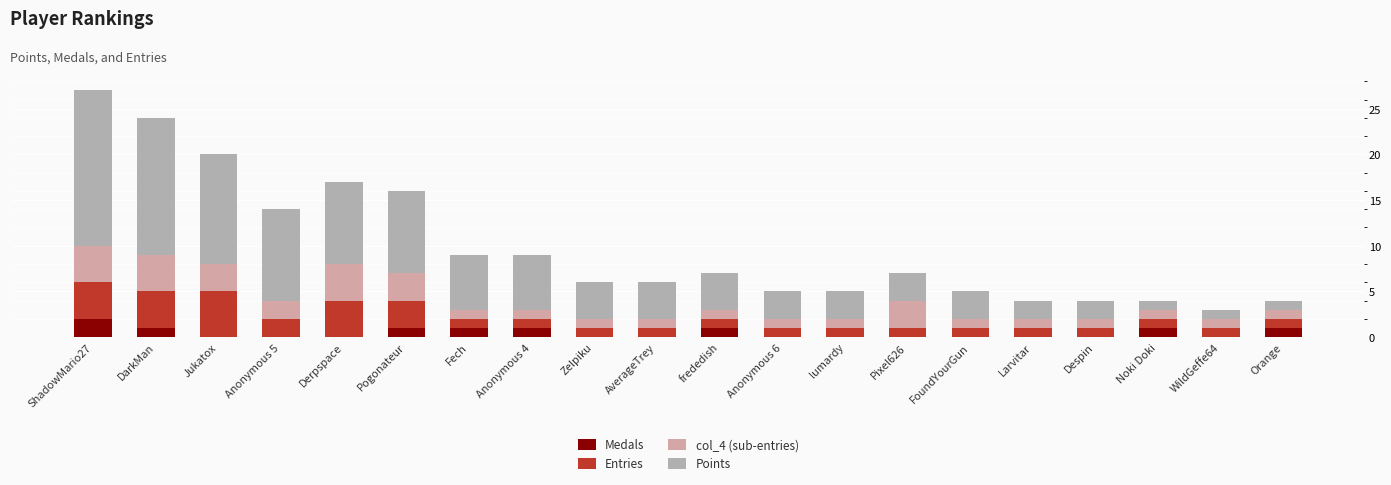

Rank the categories by Entries value from highest to lowest.

Jukatox, ShadowMario27, DarkMan, Derpspace, Pogonateur, Anonymous 5, Fech, Anonymous 4, Zelpiku, AverageTrey, frededish, Anonymous 6, lumardy, Pixel626, FoundYourGun, Larvitar, Despin, Noki Doki, WildGeffe64, Orange